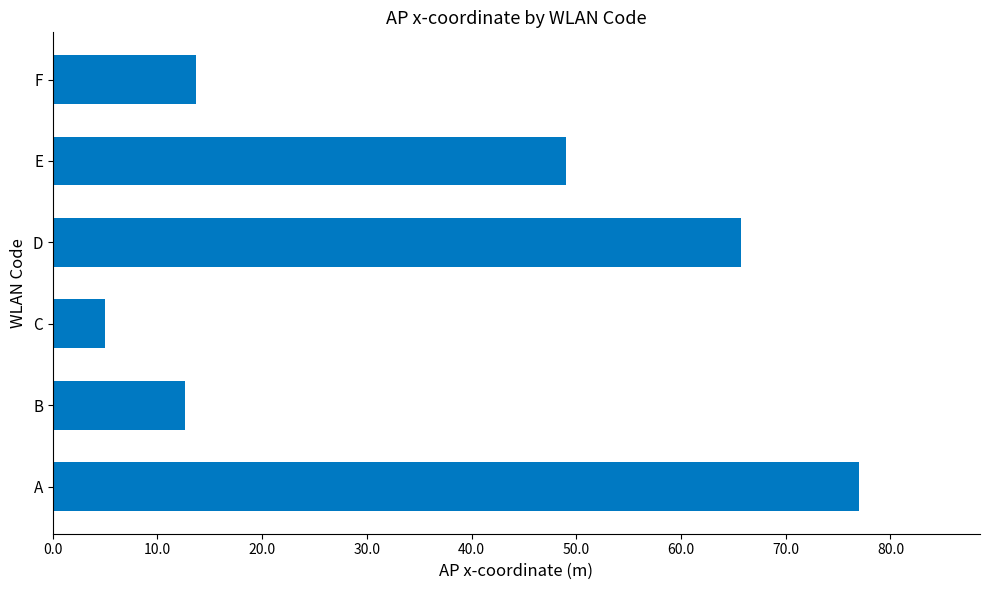

How many values exceed 49?

3